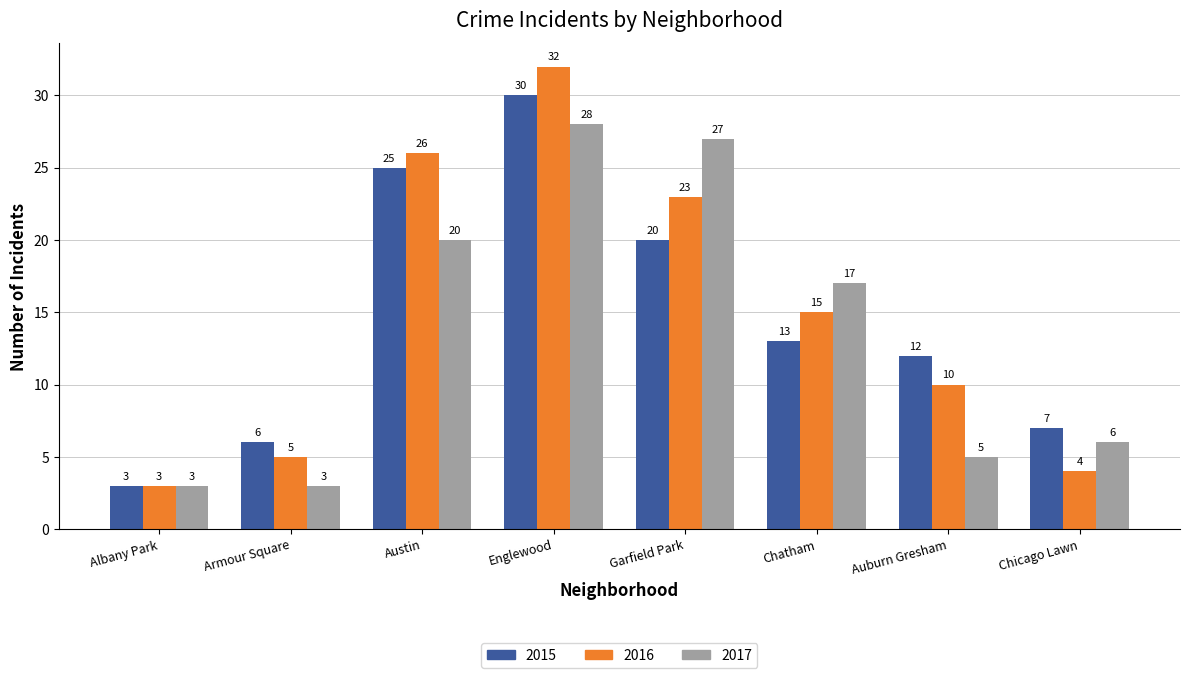

What are all the series names shown in the legend?

2015, 2016, 2017